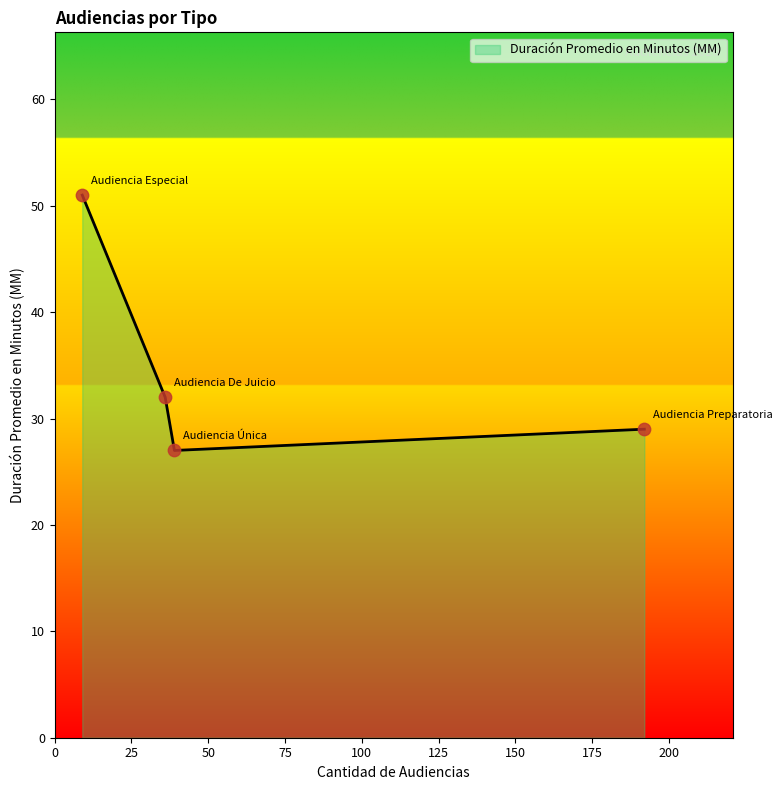

What is the average value?

35